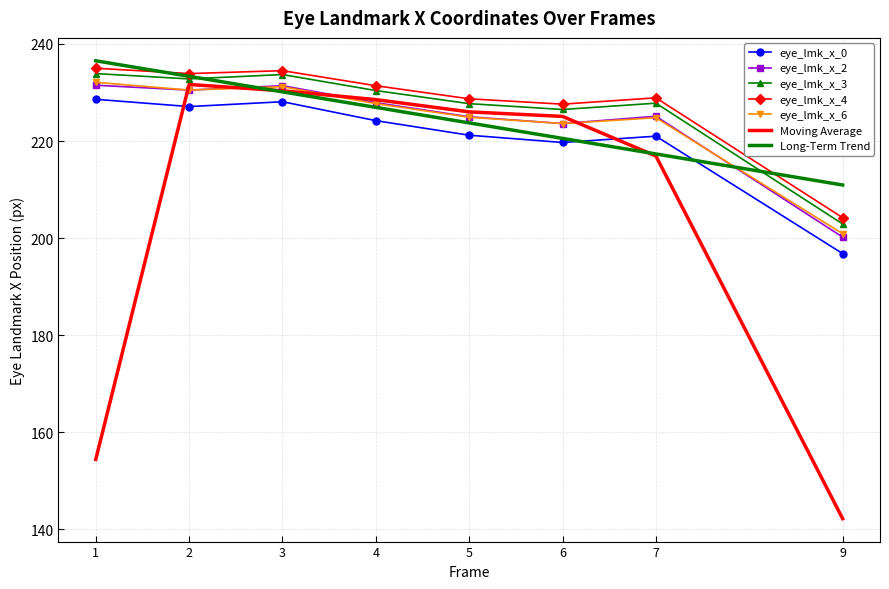

What is the sum of the eye_lmk_x_3 values at 6 and 7?

454.3